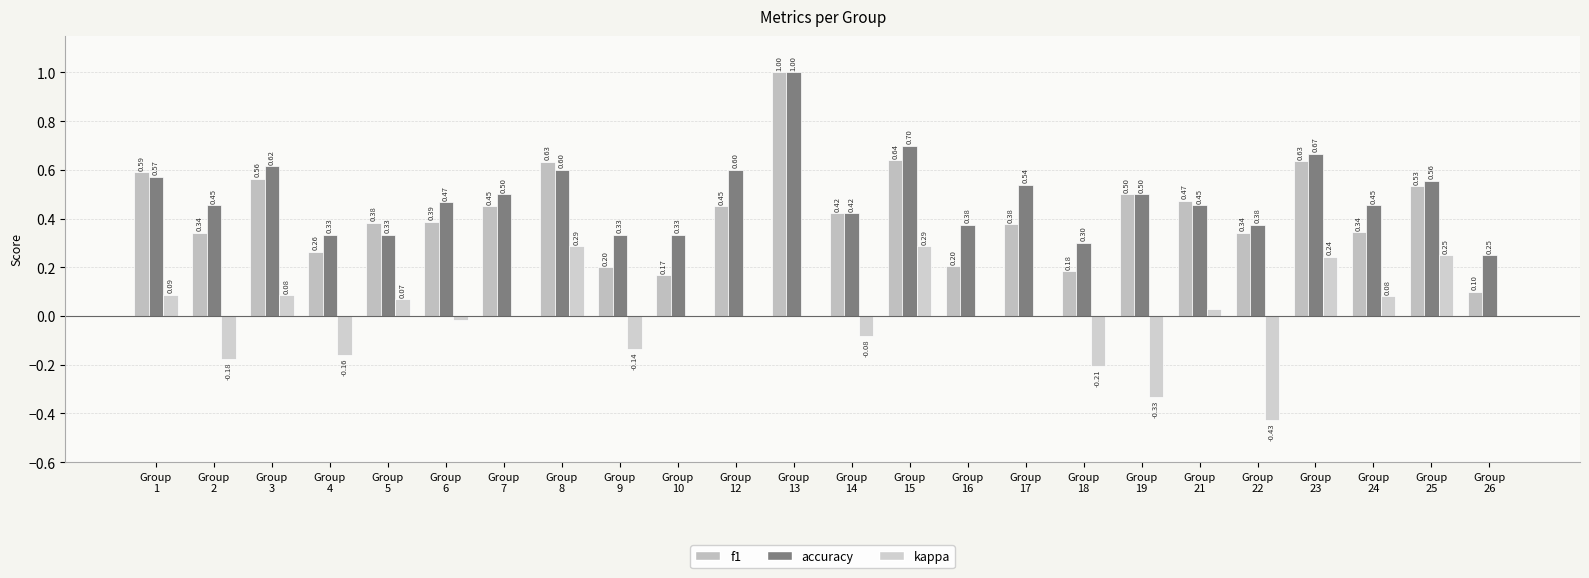

Reading left to right, what are all the values shown in this chart?

f1: 0.6	0.3	0.6	0.3	0.4	0.4	0.5	0.6	0.2	0.2	0.5	1.0	0.4	0.6	0.2	0.4	0.2	0.5	0.5	0.3	0.6	0.3	0.5	0.1
accuracy: 0.6	0.5	0.6	0.3	0.3	0.5	0.5	0.6	0.3	0.3	0.6	1.0	0.4	0.7	0.4	0.5	0.3	0.5	0.5	0.4	0.7	0.5	0.6	0.2
kappa: 0.1	-0.2	0.1	-0.2	0.1	-0.0	0.0	0.3	-0.1	0.0	0.0	0.0	-0.1	0.3	0.0	0.0	-0.2	-0.3	0.0	-0.4	0.2	0.1	0.2	0.0